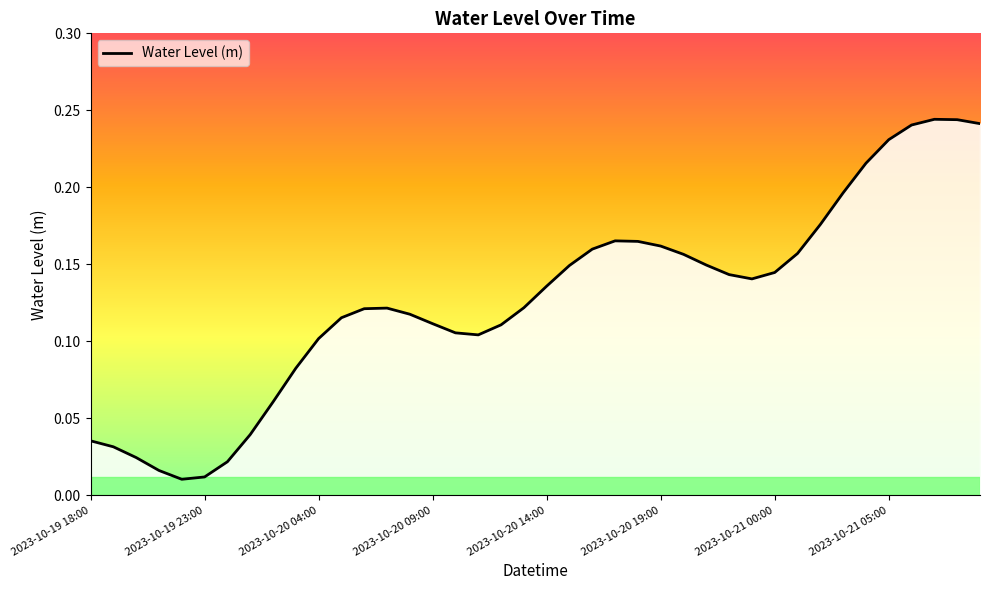

How many lines are shown in the chart?

1